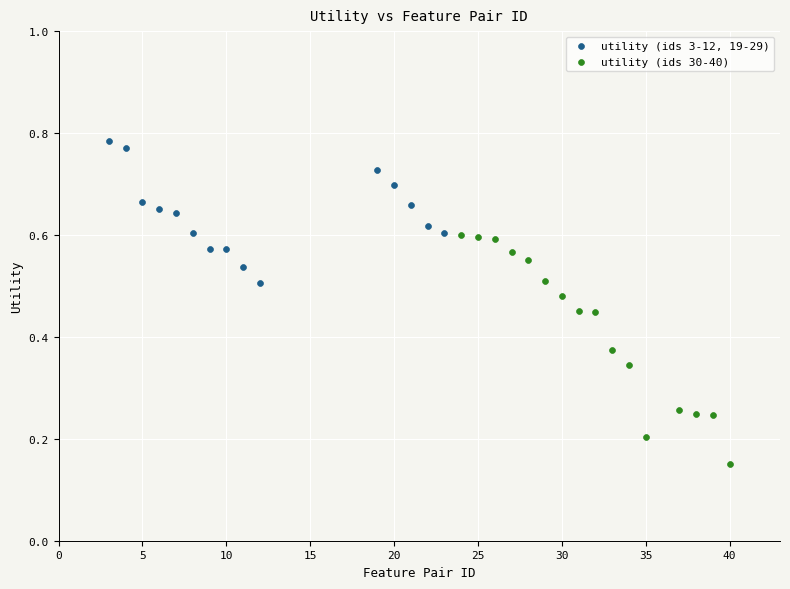

Which series has the widest spread of Y values?

utility (ids 30-40)